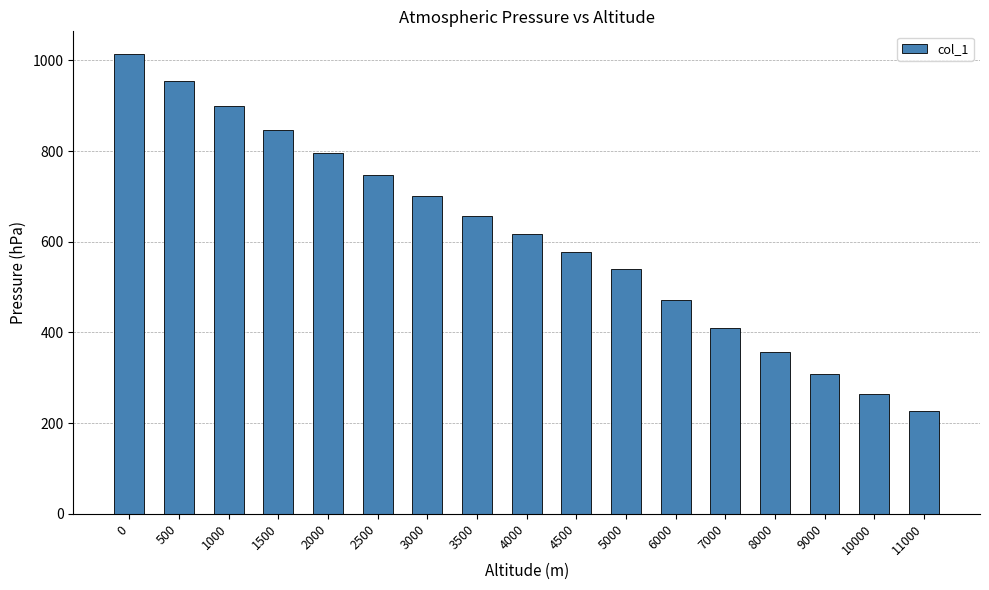

List the labels in order of value, smallest first.

11000, 10000, 9000, 8000, 7000, 6000, 5000, 4500, 4000, 3500, 3000, 2500, 2000, 1500, 1000, 500, 0